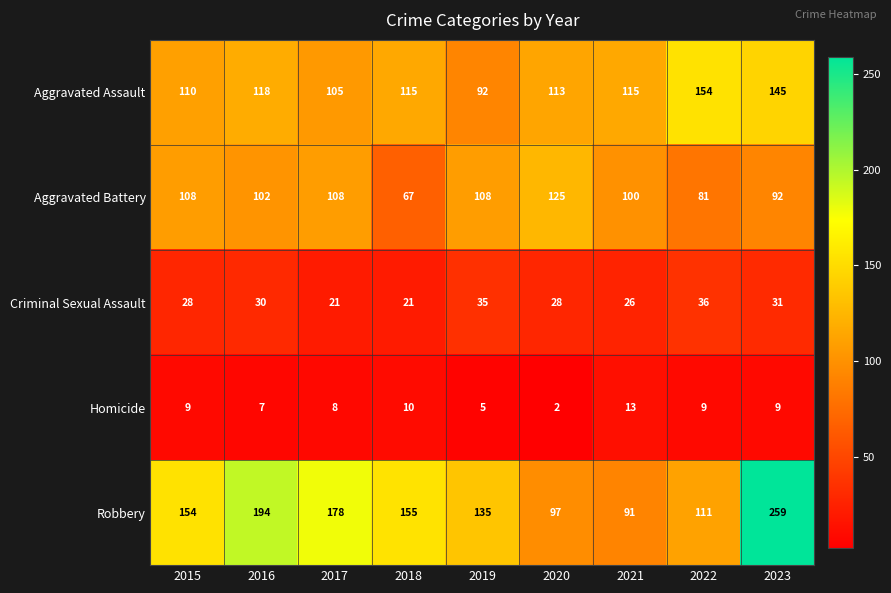

At which category is the sum across all series the highest?

2023